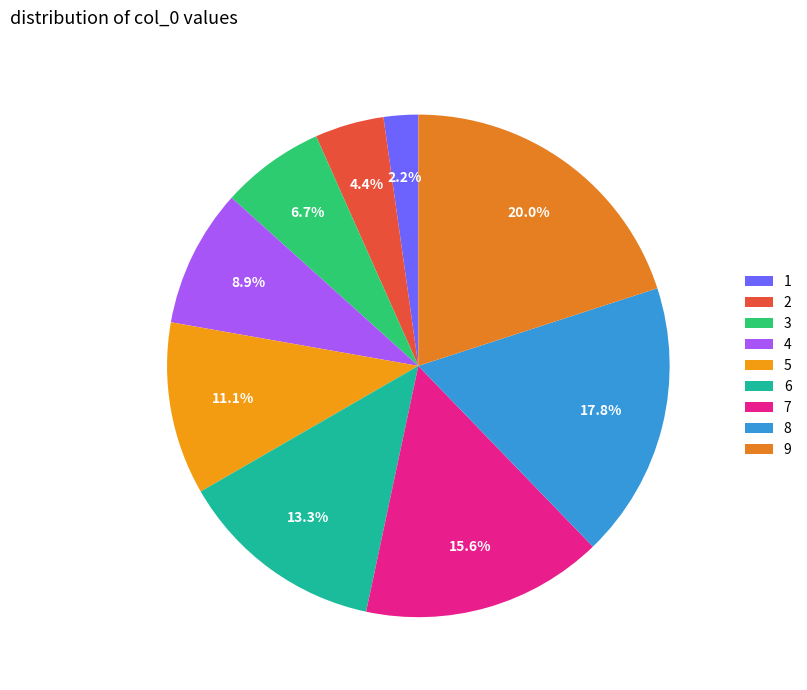

To the nearest percent, what is the difference between the largest and smallest slice percentages?

18%